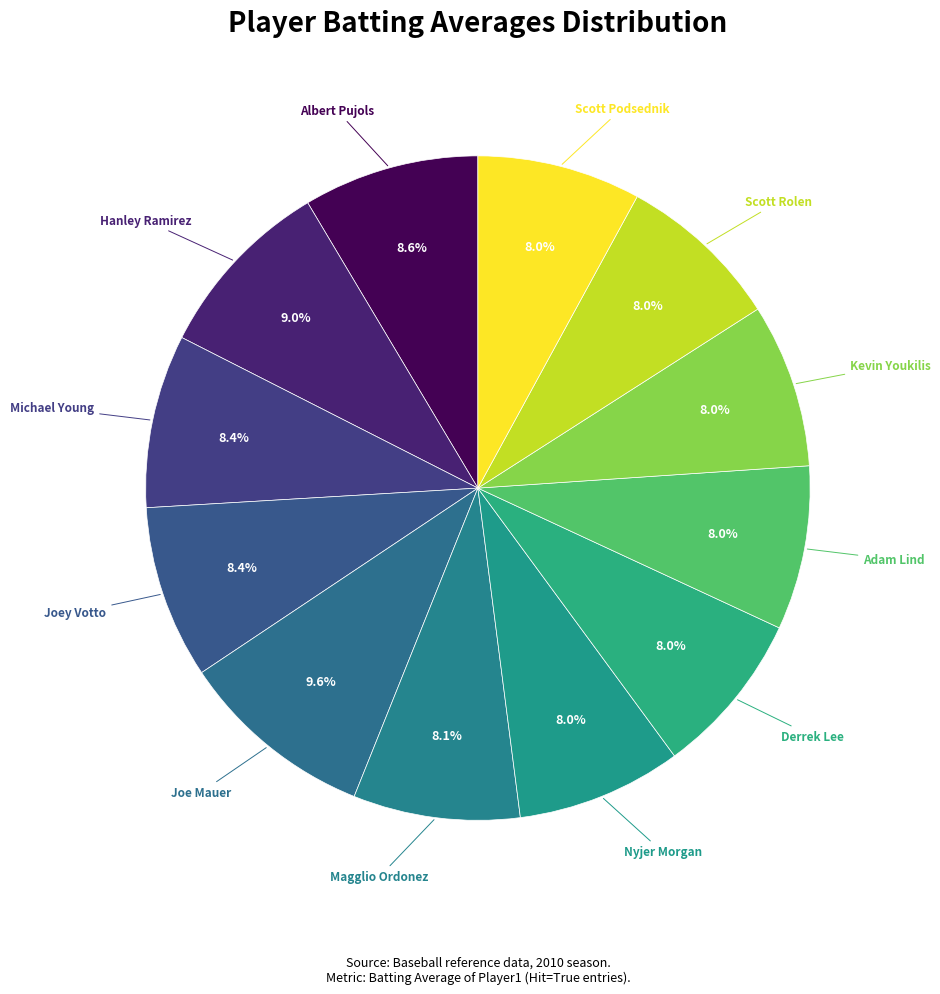

To the nearest percent, what is the combined percentage of Derrek Lee and Albert Pujols?

17%